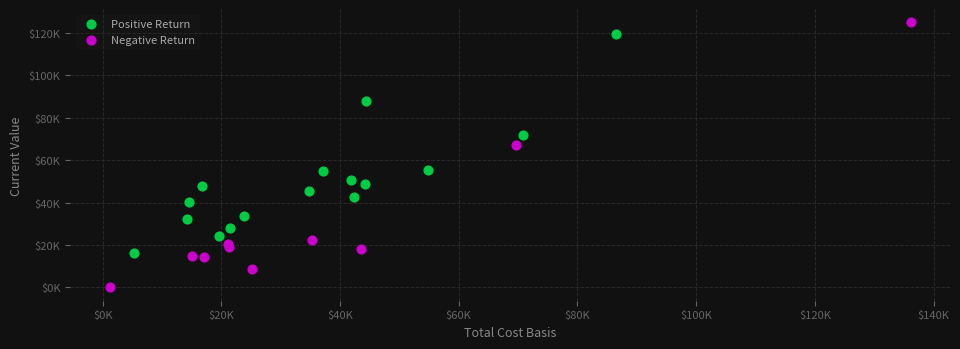

What are all the series names shown in the legend?

Positive Return, Negative Return